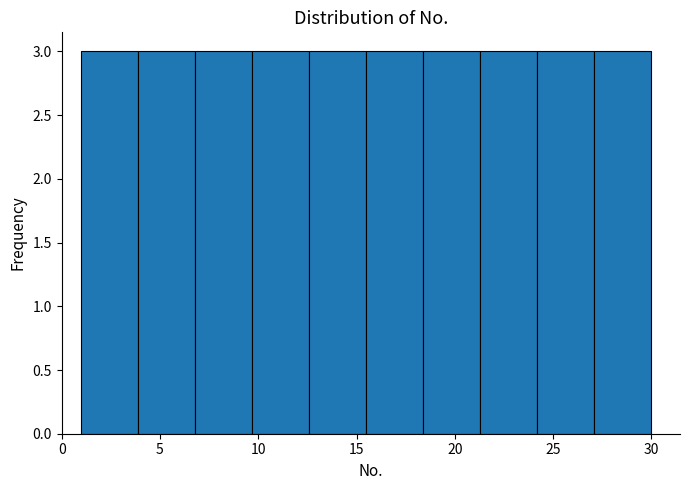

What is the height of the bar covering 21.3 to 24.2 on the x-axis? Neither the bar edges nor the heights are printed on the chart, so give them approximately, as read against the axes.

3